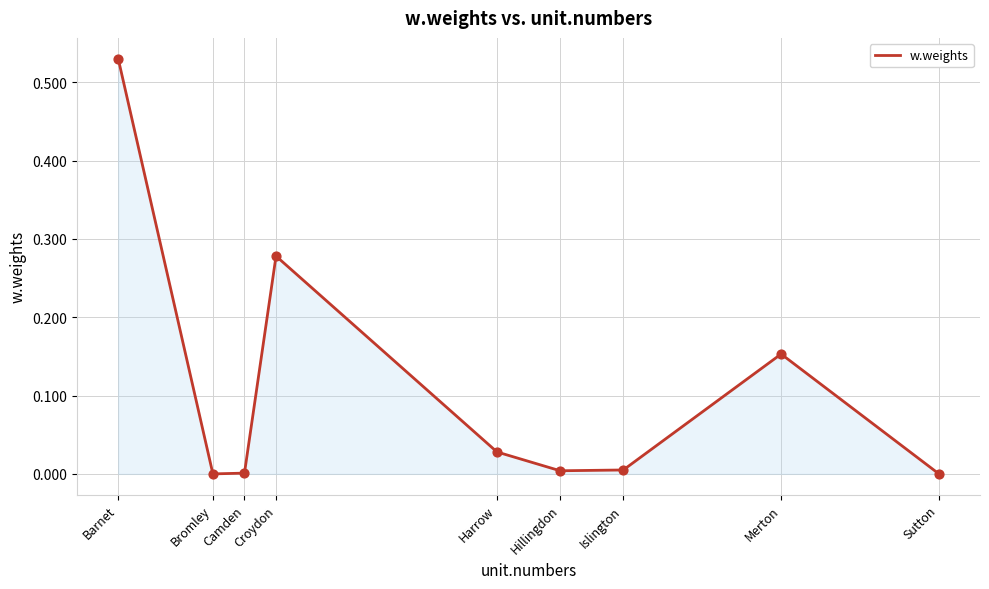

What is the change in value from Croydon to Hillingdon?

-0.3